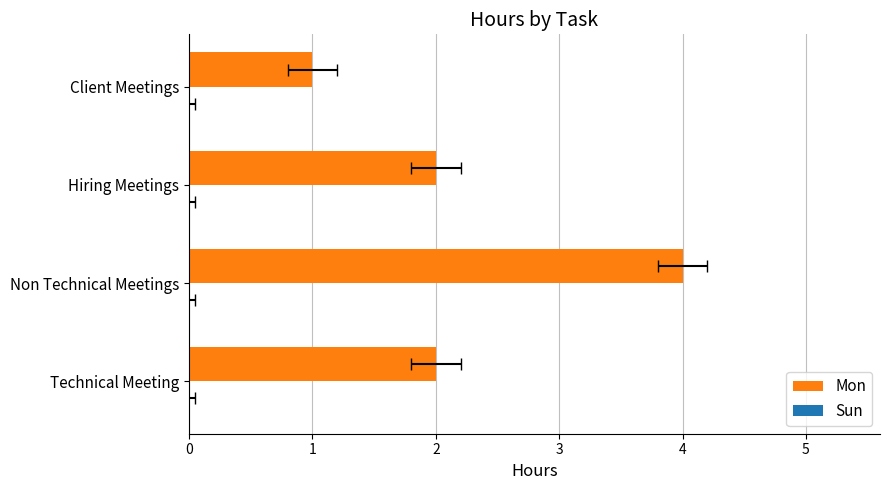

Is it true that Mon equals 3.5 at Technical Meeting?

False